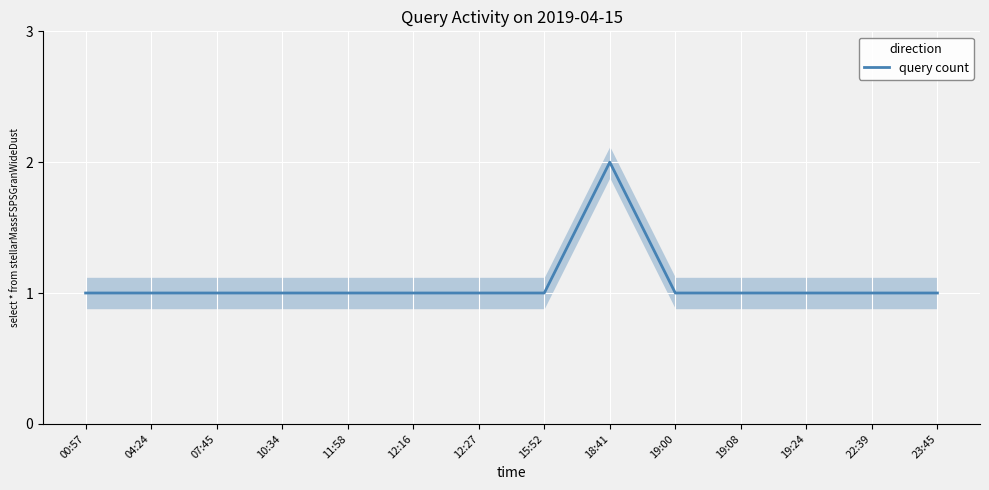

Is it true that the value at 10:34 is 1?

True